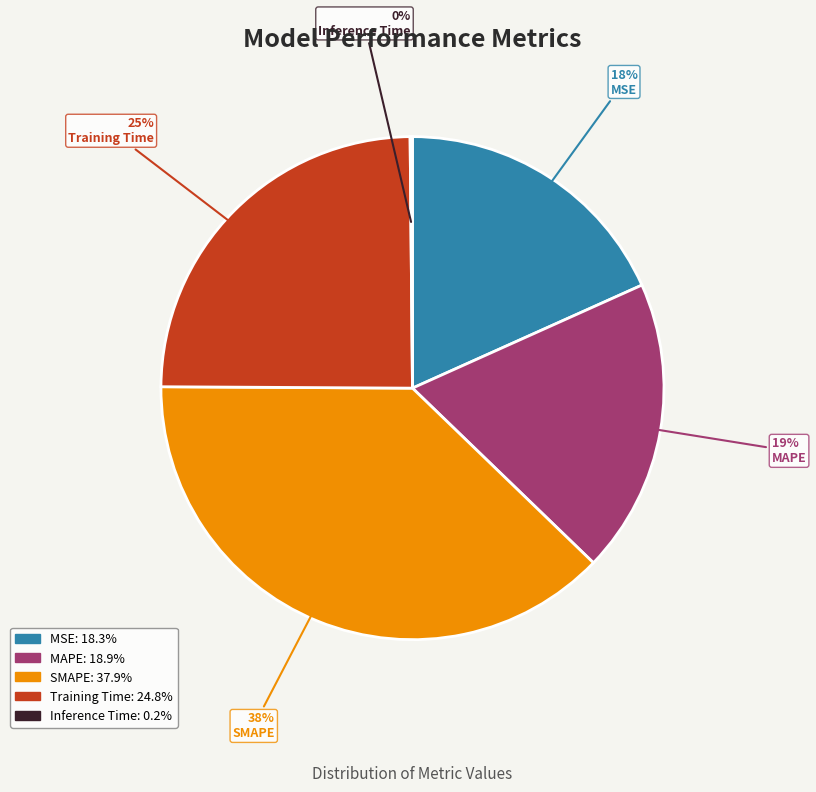

Is it true that MAPE is 12% of the pie?

False